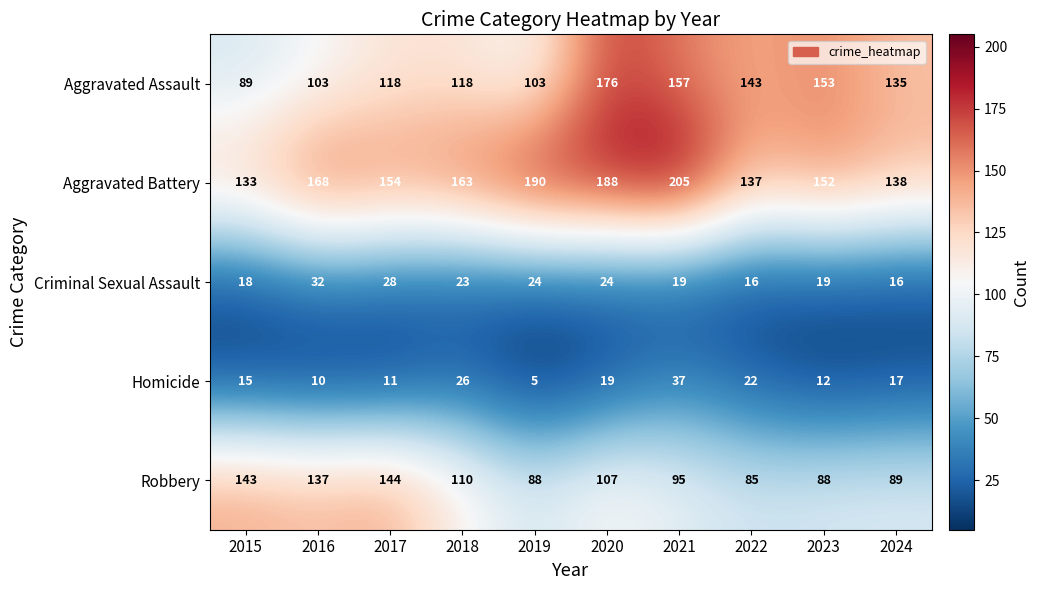

What is the spread (max minus min) of values at 2019?

185